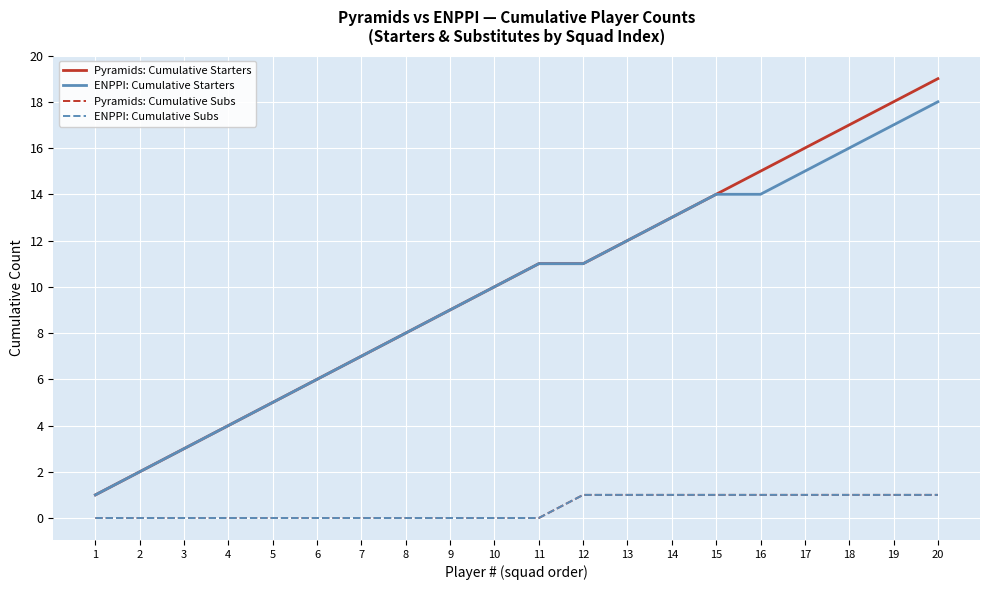

True or false: Pyramids: Cumulative Subs and ENPPI: Cumulative Starters intersect in this chart.

False